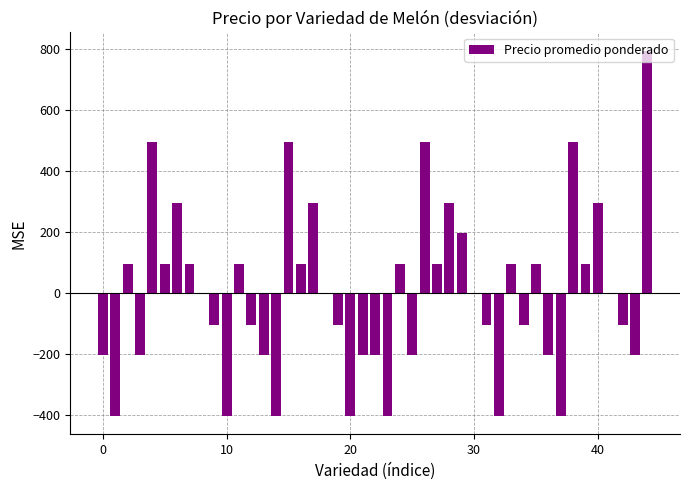

What is the smallest value displayed?

-404.4